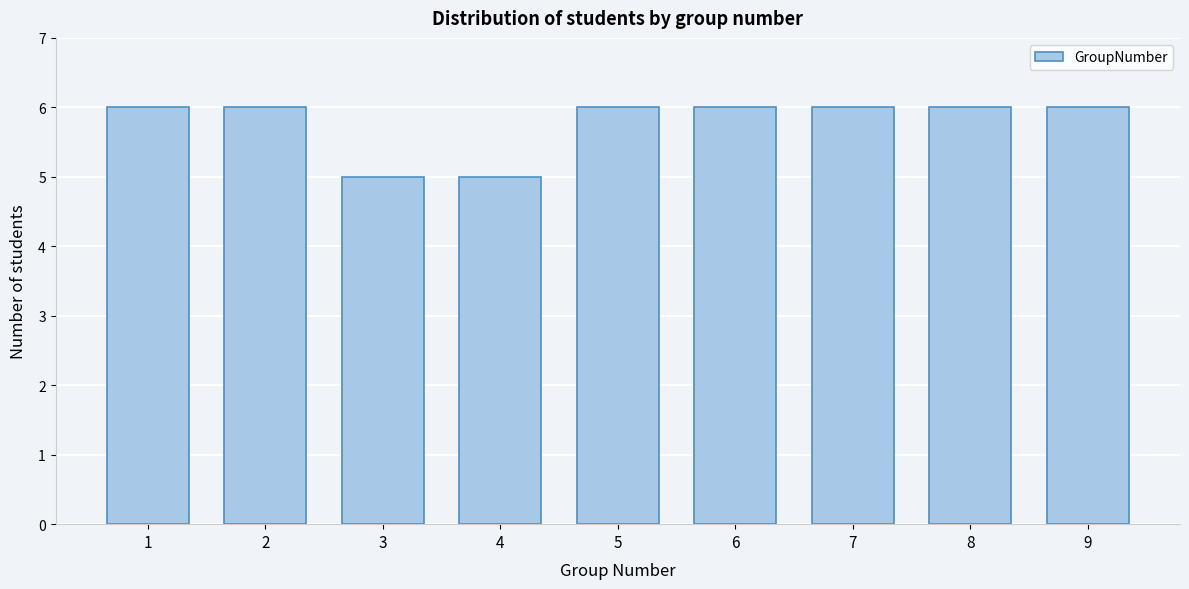

Reading right to left, transcribe all the data shown in this chart.

6	6	6	6	6	5	5	6	6